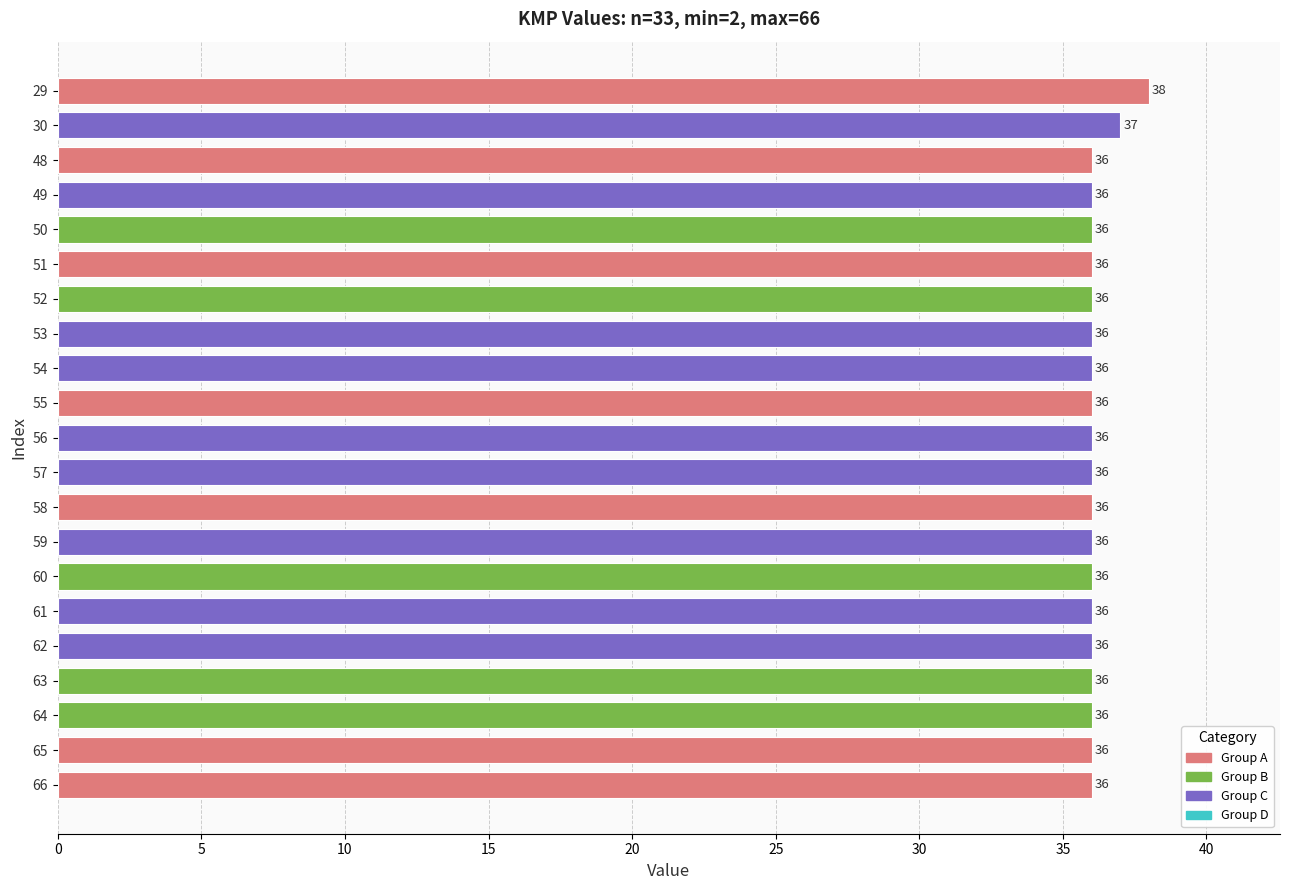

True or false: the data shows 12 at 65.

False